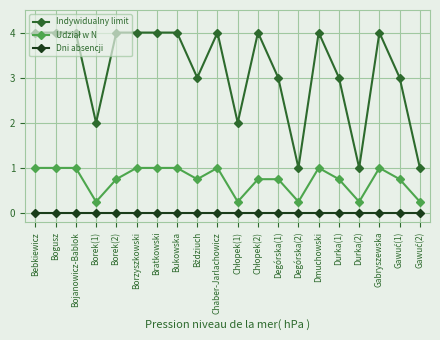

Which series has the largest total across all categories?

Indywidualny limit